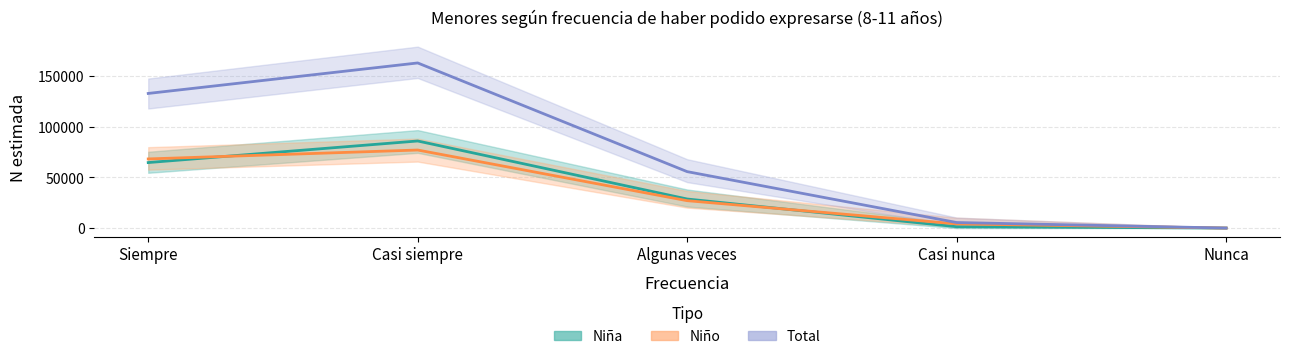

What is the label of the 1st point from the left?

Siempre